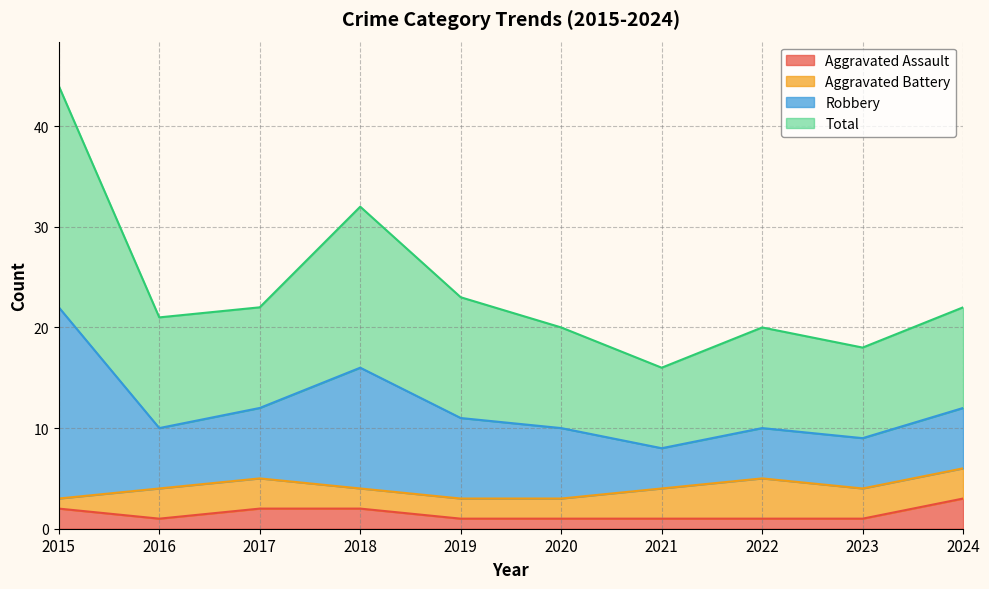

What is the sum of the Aggravated Assault values at 2024 and 2019?

4